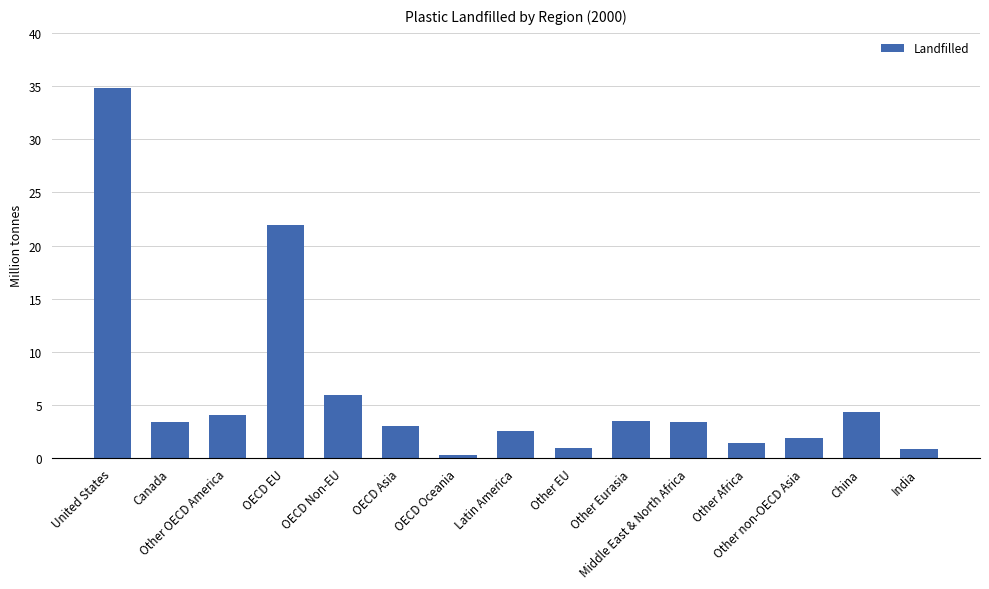

What is the value of the 5th bar from the left?

6.0